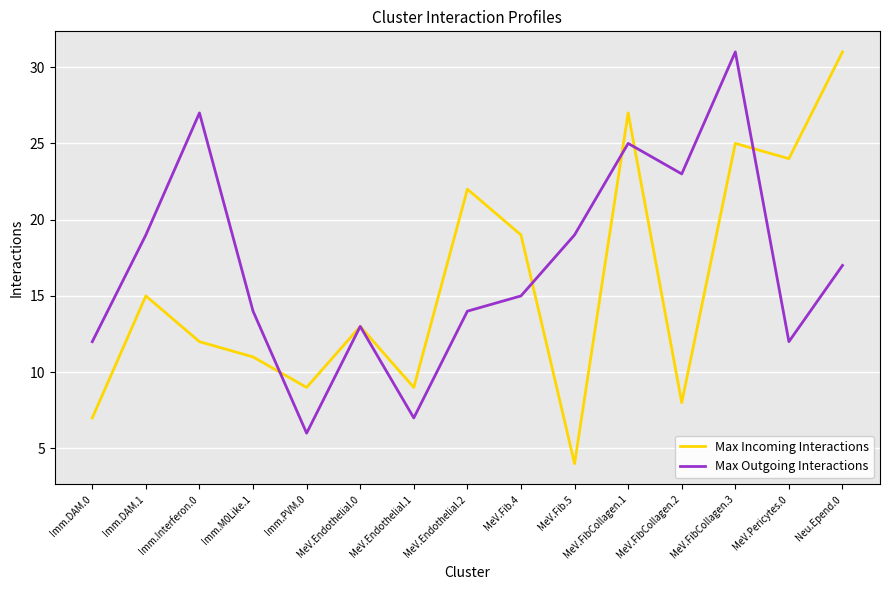

Between which two adjacent categories do Max Outgoing Interactions and Max Incoming Interactions first intersect?

Imm.M0Like.1 and Imm.PVM.0